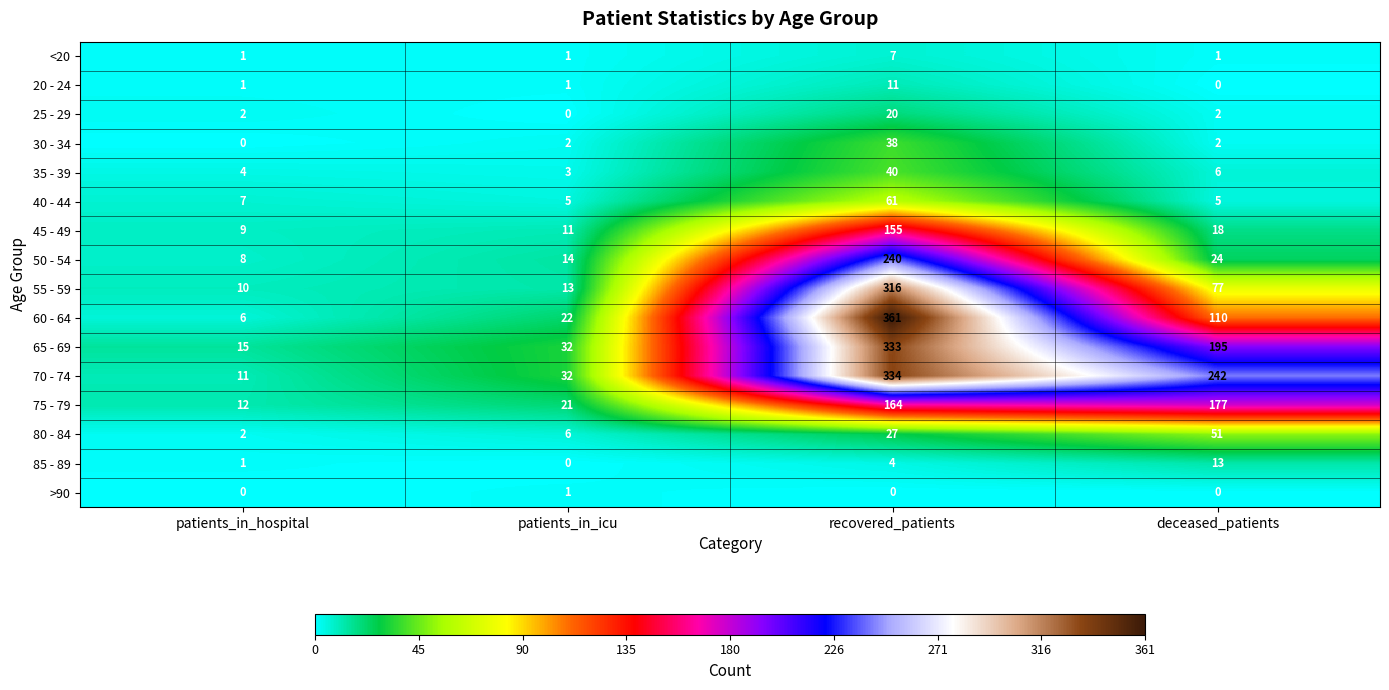

What value does the 40 - 44 series have at patients_in_hospital?

7